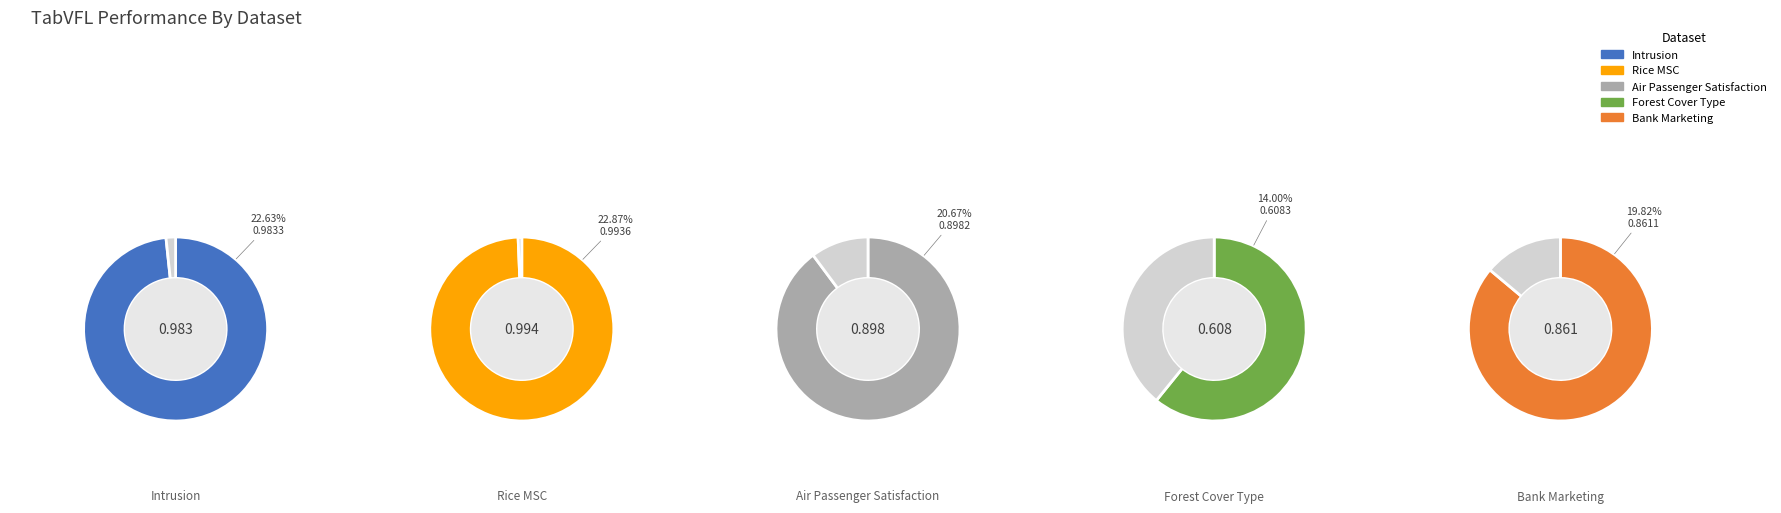

Rank the categories by value from highest to lowest.

Rice MSC, Intrusion, Air Passenger Satisfaction, Bank Marketing, Forest Cover Type